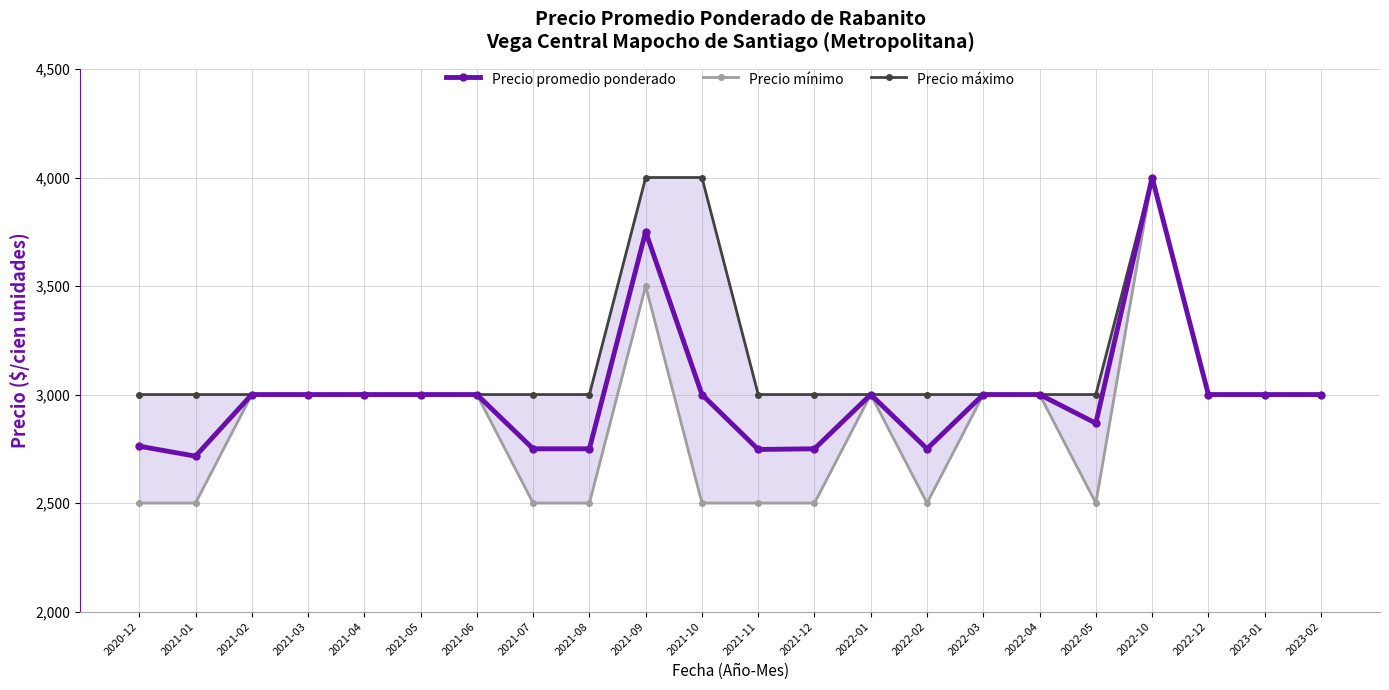

Where is the first local minimum for Precio promedio ponderado?

2021-01